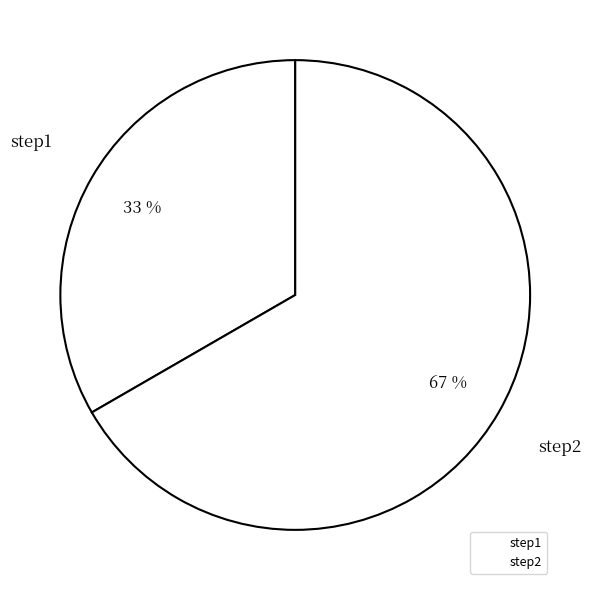

Is it true that step2 is 67% of the pie?

True